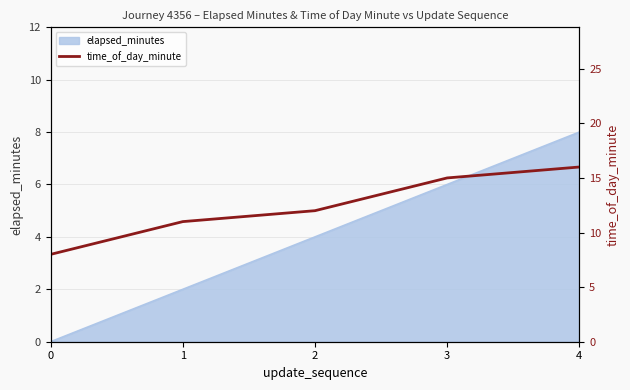

Is it true that elapsed_minutes equals 8 at 4?

True